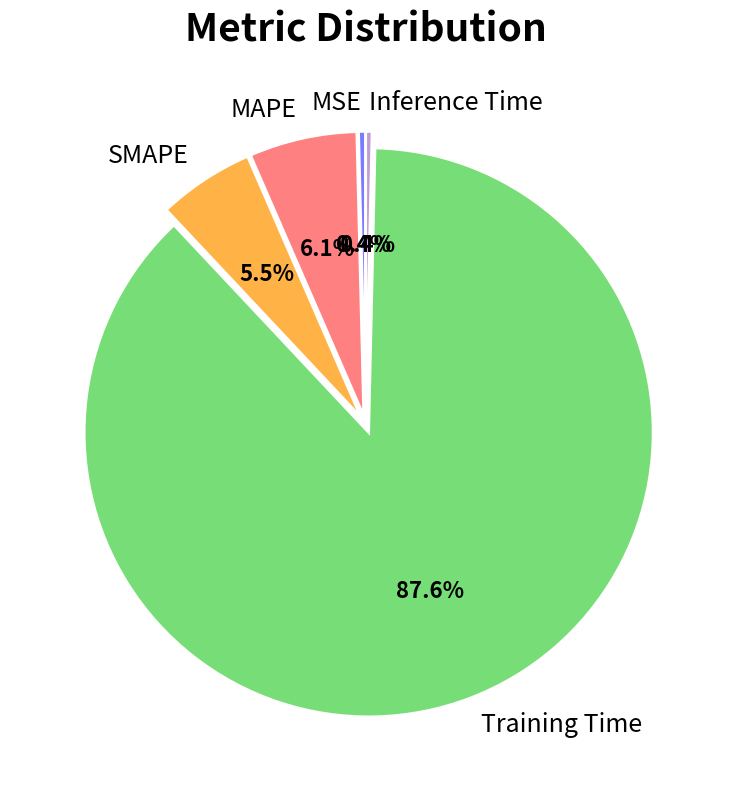

The Training Time slice represents 88% of the pie. True or false?

True